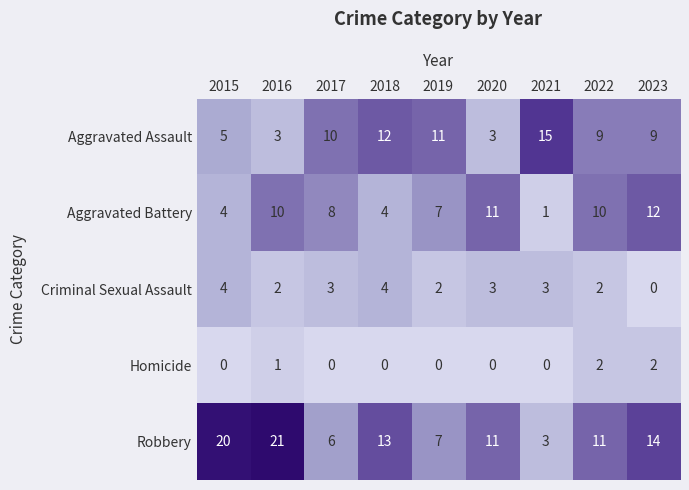

What is the difference between the maximum and second lowest values in the Robbery series?

15